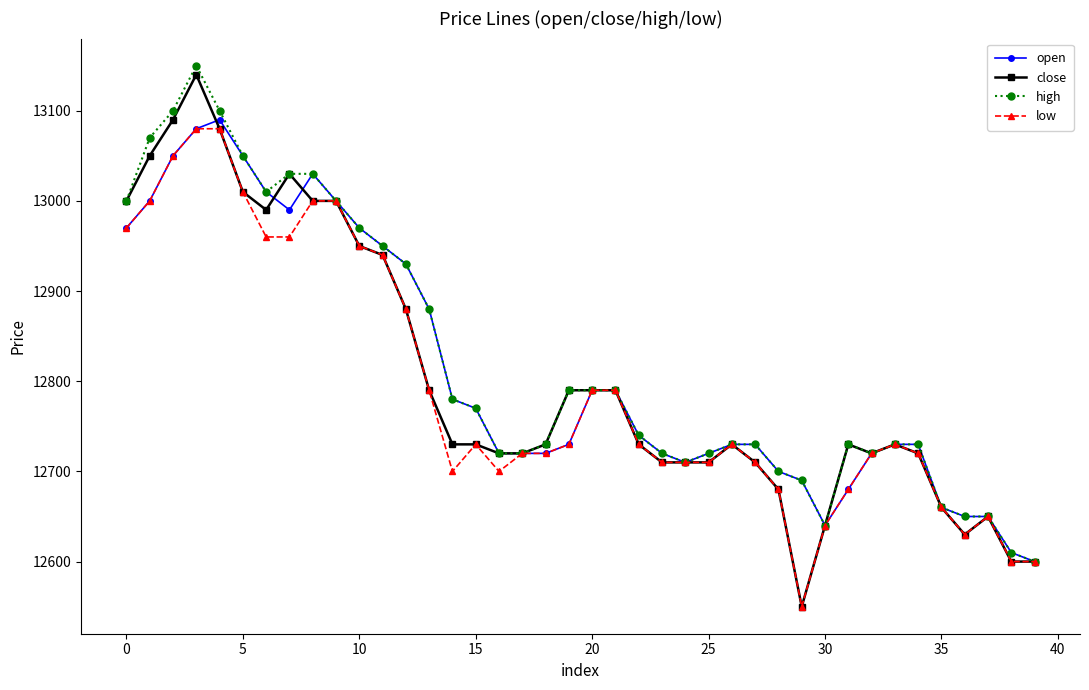

Is this an area chart (filled region under the line)?

No